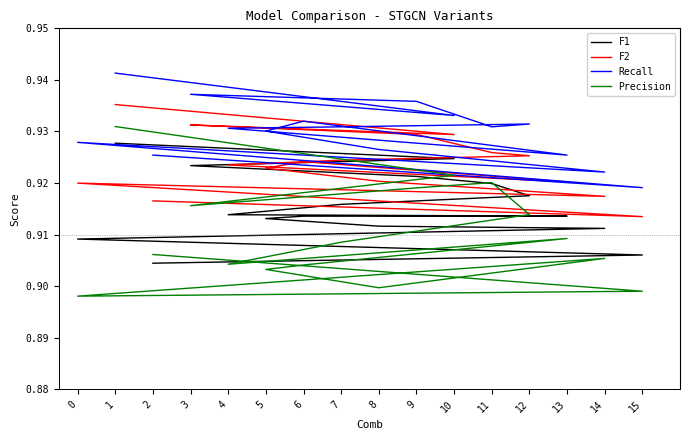

How many series are shown in this chart?

4